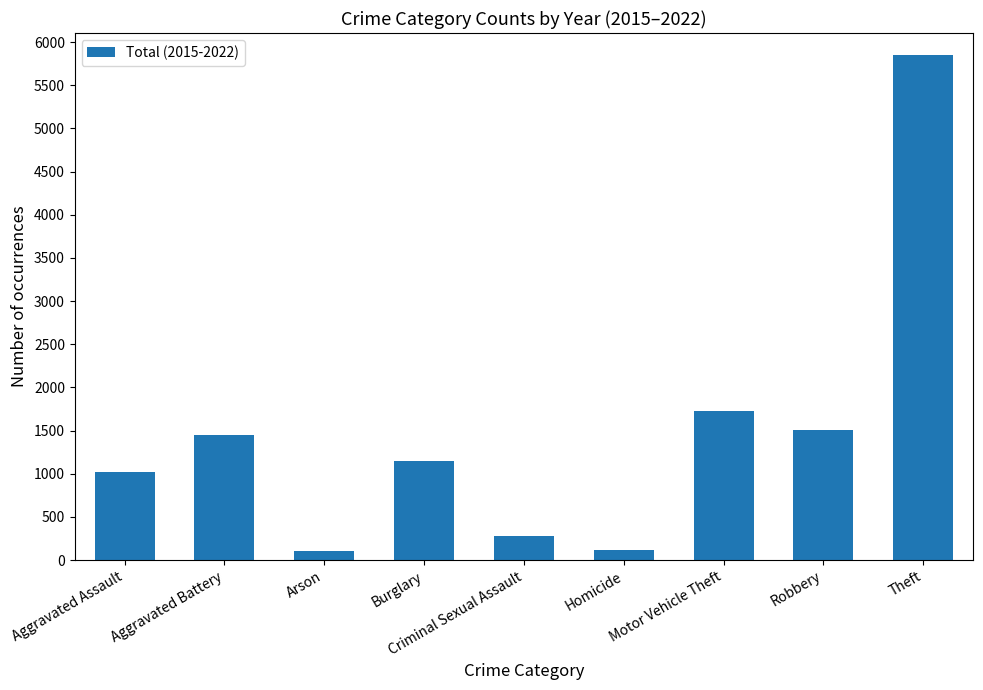

Is it true that the value at Theft is 9106?

False